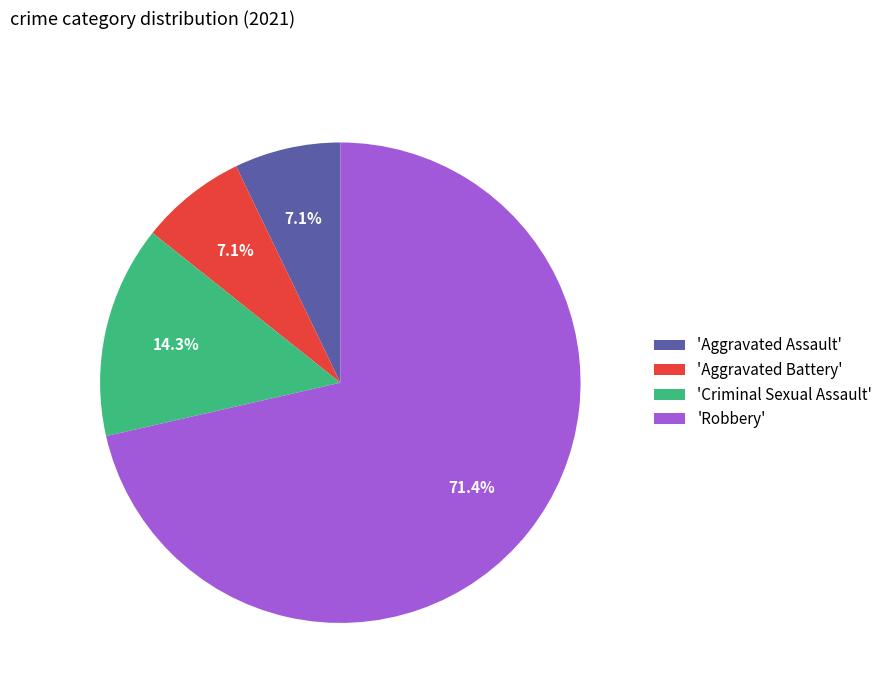

Which slice is the largest?

'Robbery'